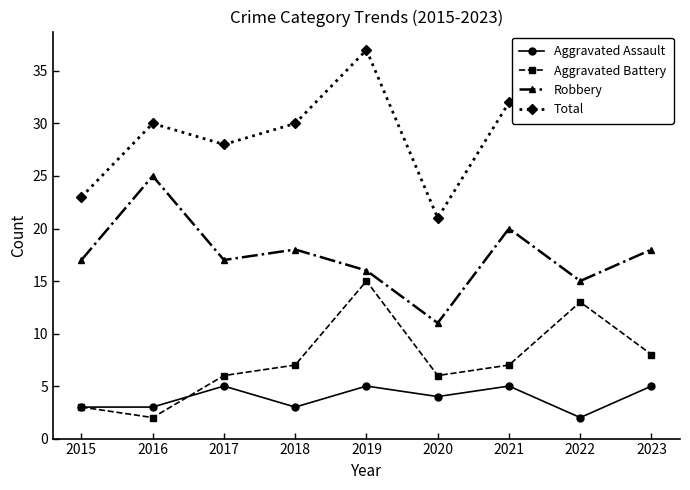

At which category does Robbery reach its first local peak?

2016